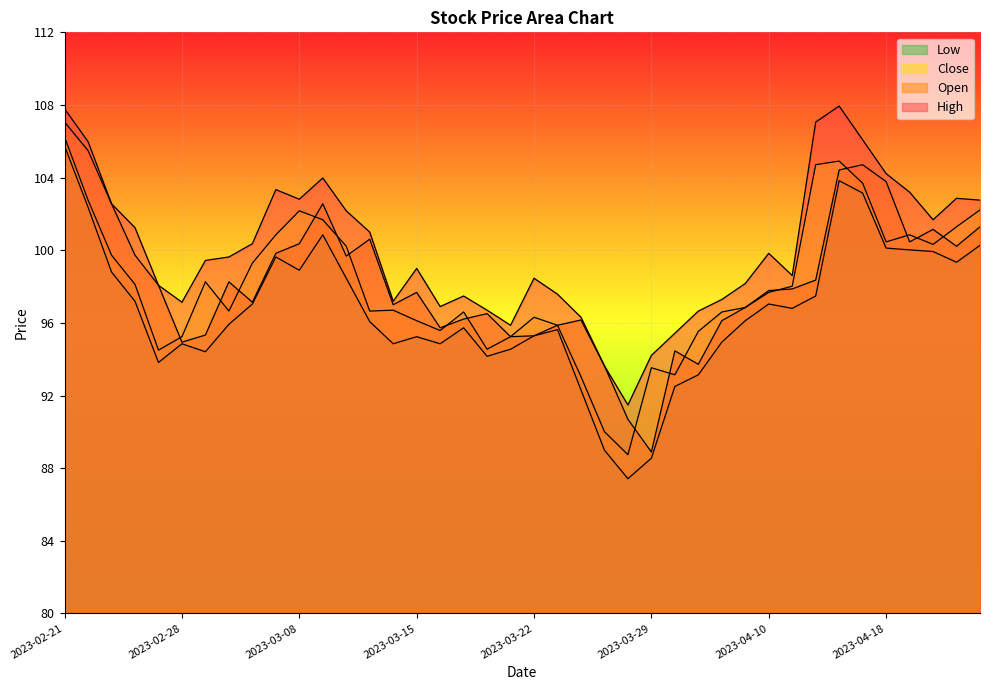

In High, how many points are lower than both neighbors (excluding endpoints)?

8